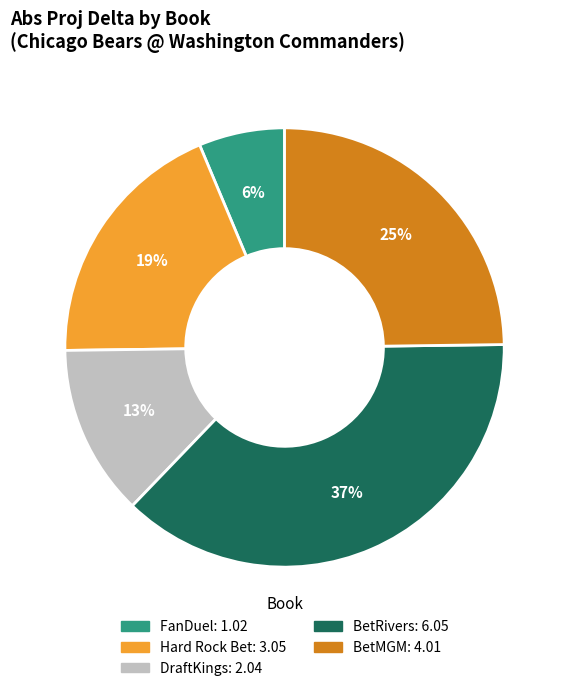

What is the largest slice in the pie chart?

BetRivers